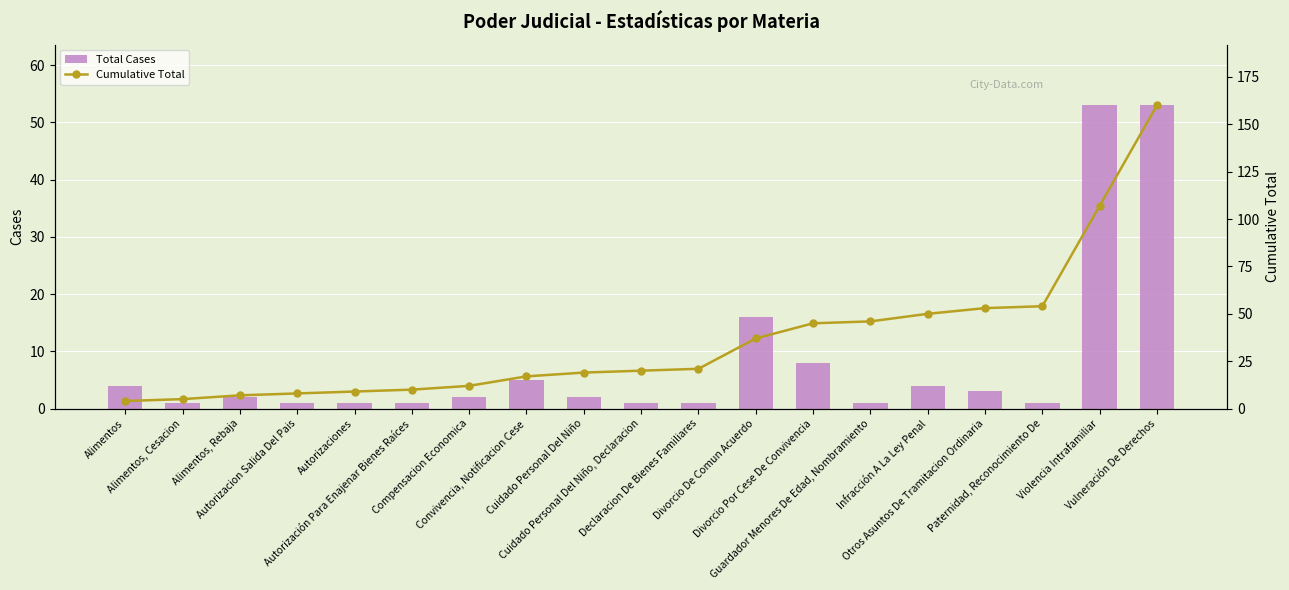

Rank the categories by Total Cases value from highest to lowest.

Violencia Intrafamiliar, Vulneración De Derechos, Divorcio De Comun Acuerdo, Divorcio Por Cese De Convivencia, Convivencia, Notificacion Cese, Alimentos, Infracción A La Ley Penal, Otros Asuntos De Tramitacion Ordinaria, Alimentos, Rebaja, Compensacion Economica, Cuidado Personal Del Niño, Alimentos, Cesacion, Autorizacion Salida Del Pais, Autorizaciones, Autorización Para Enajenar Bienes Raíces, Cuidado Personal Del Niño, Declaracion, Declaracion De Bienes Familiares, Guardador Menores De Edad, Nombramiento, Paternidad, Reconocimiento De